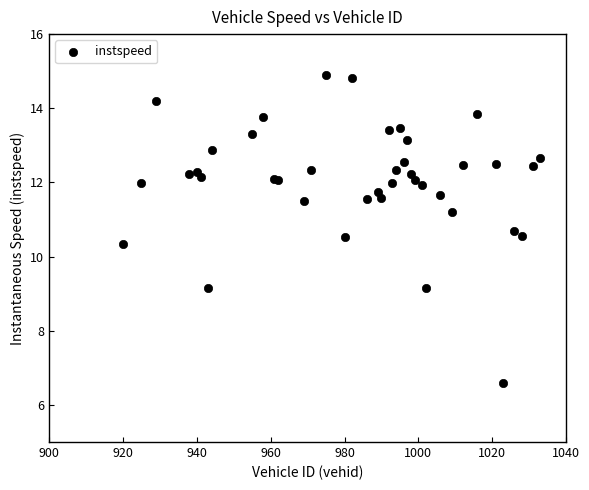

What Y value in the scatter plot is closest to 10?

10.3